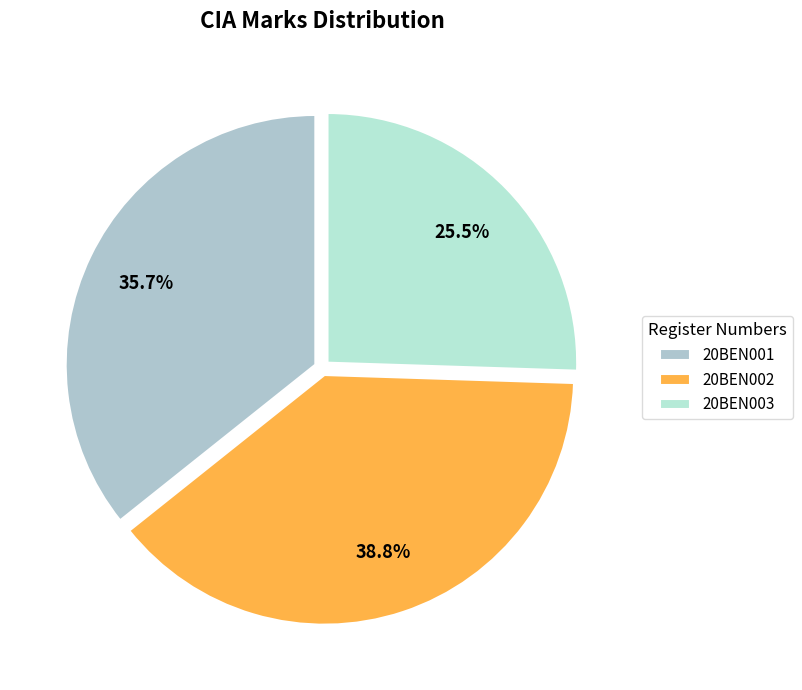

To the nearest percent, what is the difference between the largest and smallest slice percentages?

13%